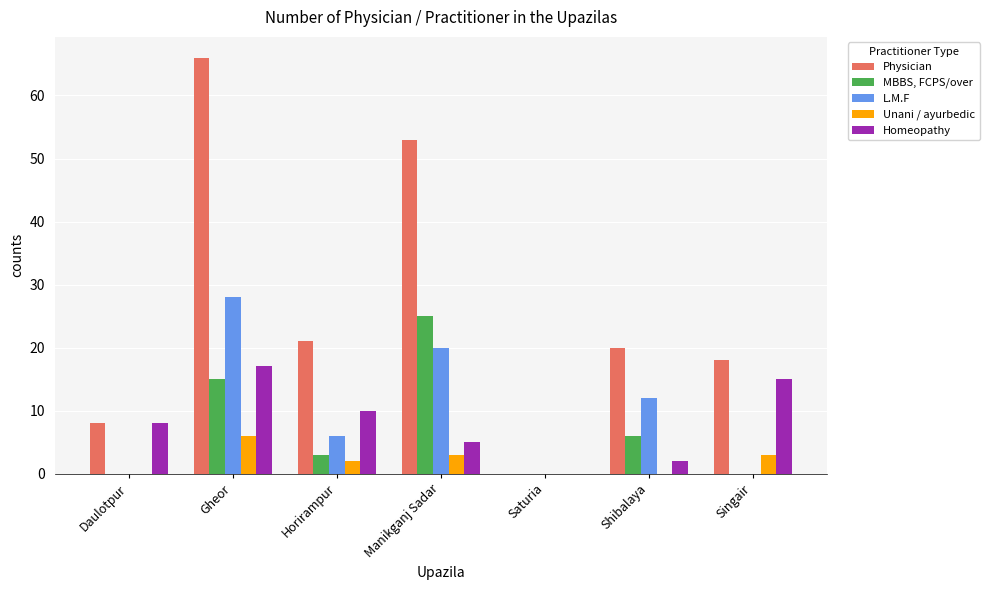

Which category has the highest value across all series?

Gheor